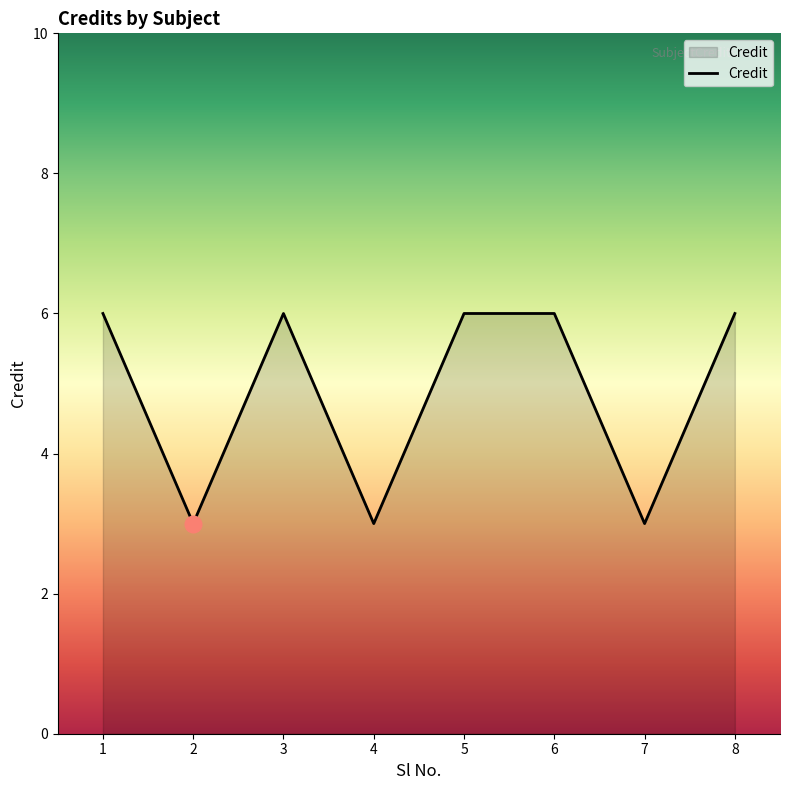

True or false: the data shows 1 at 7.

False